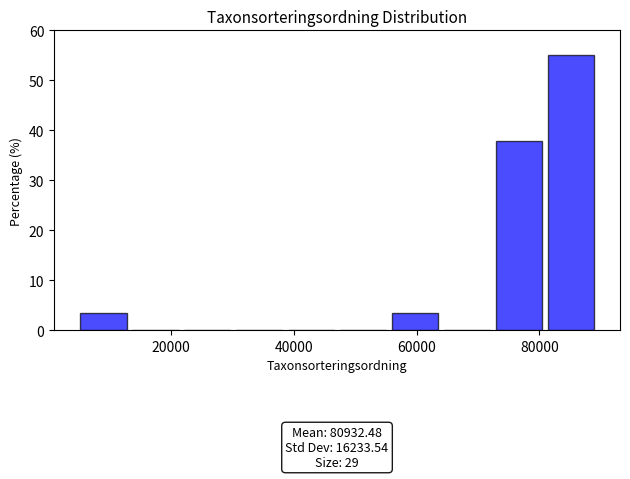

Which range on the x-axis has the tallest bar?

82000 to 90000